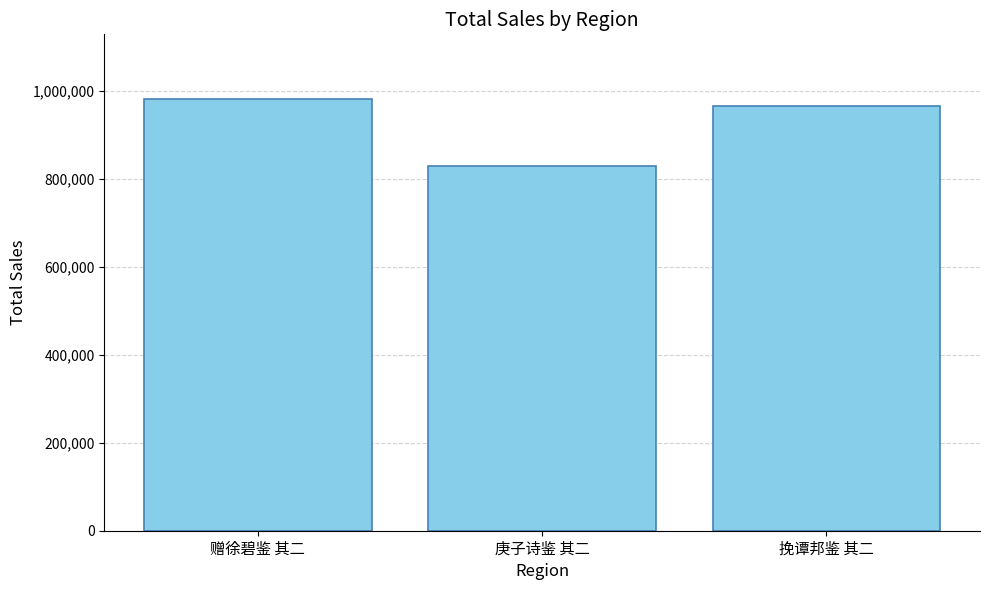

How many bars are there in total?

3